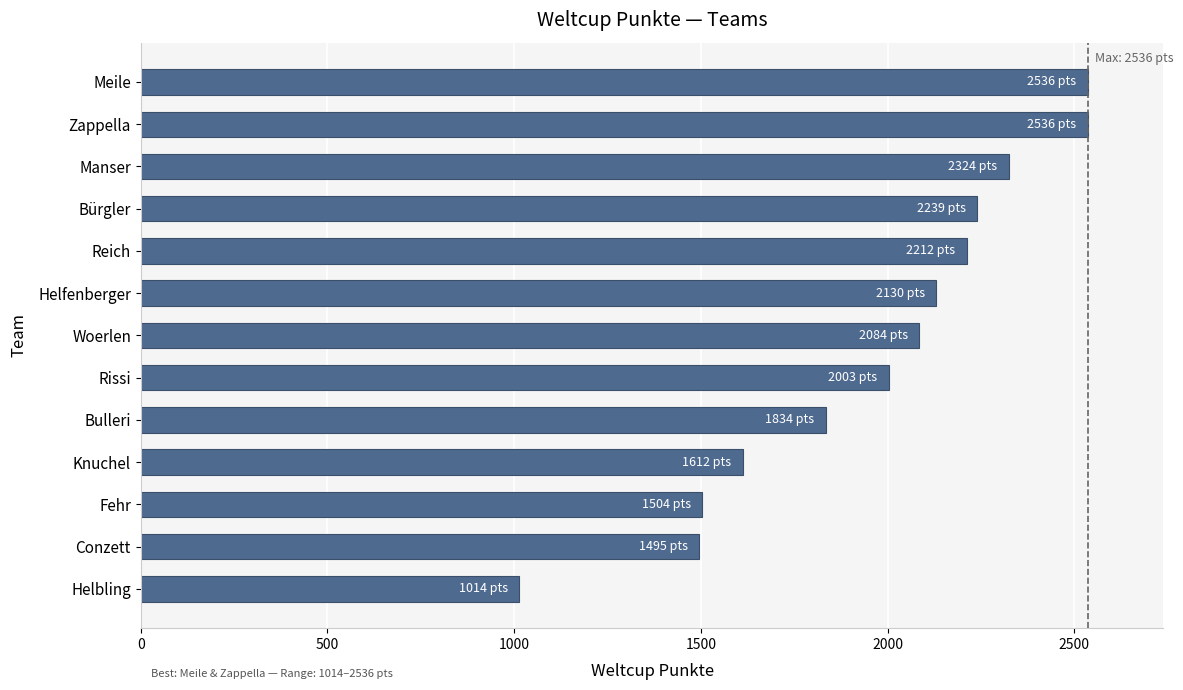

What is the sum of all values?

25523